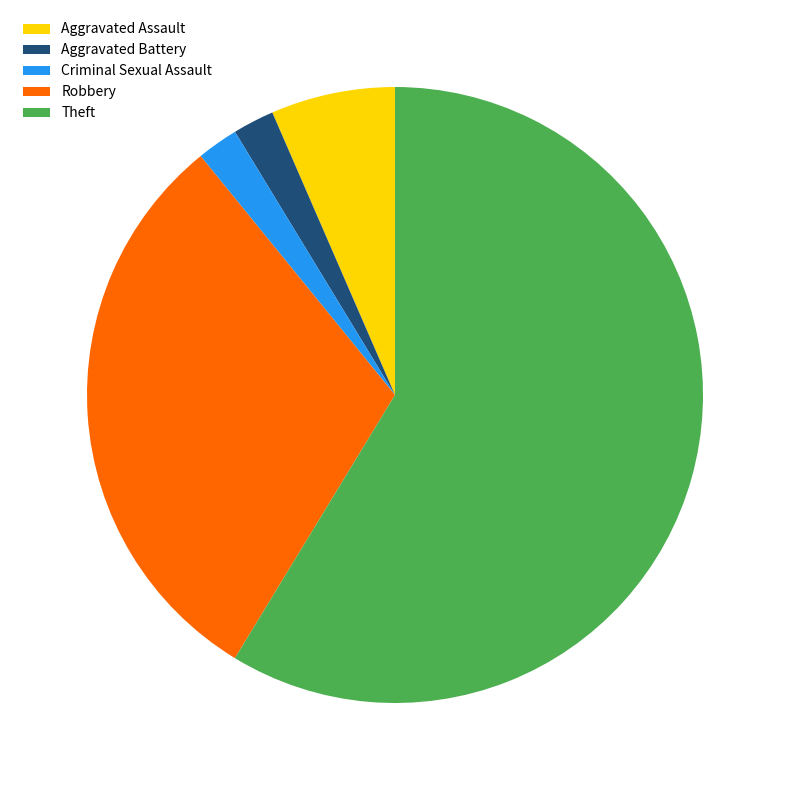

Between Aggravated Assault and Criminal Sexual Assault, which is larger?

Aggravated Assault